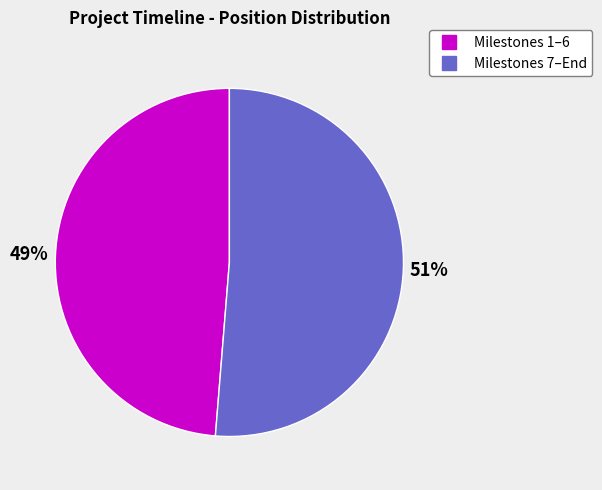

To the nearest percent, what is the average slice percentage?

50%